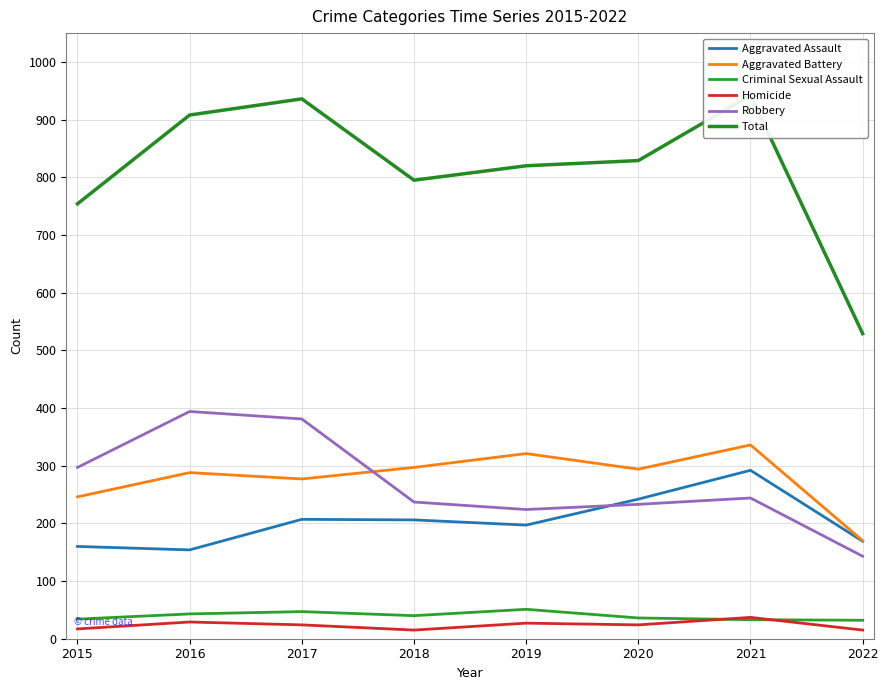

At which category is the sum across all series the highest?

2021